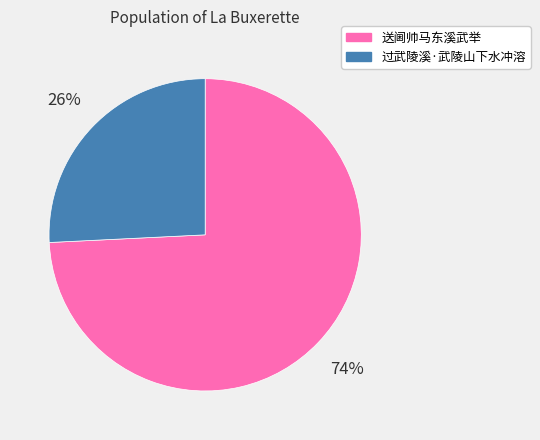

True or false: 送阃帅马东溪武举 accounts for 88% of the total.

False